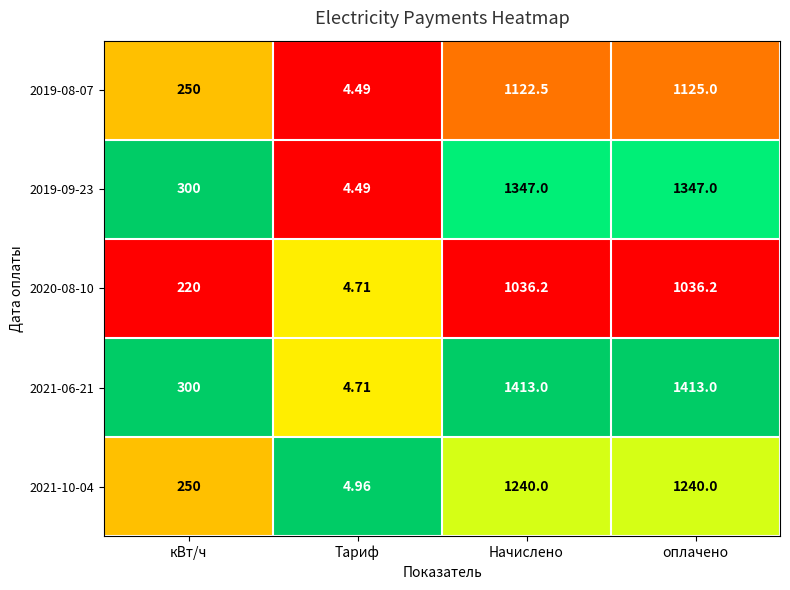

At which category is the sum across all series the highest?

оплачено